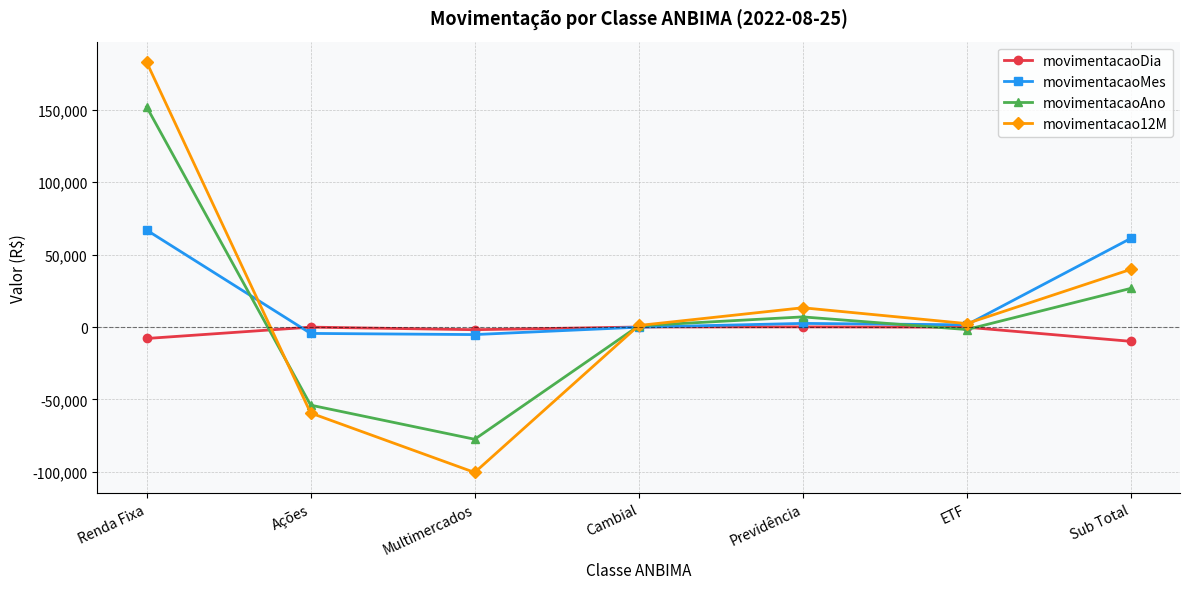

What is the lowest value of the movimentacaoMes series?

-5216.5